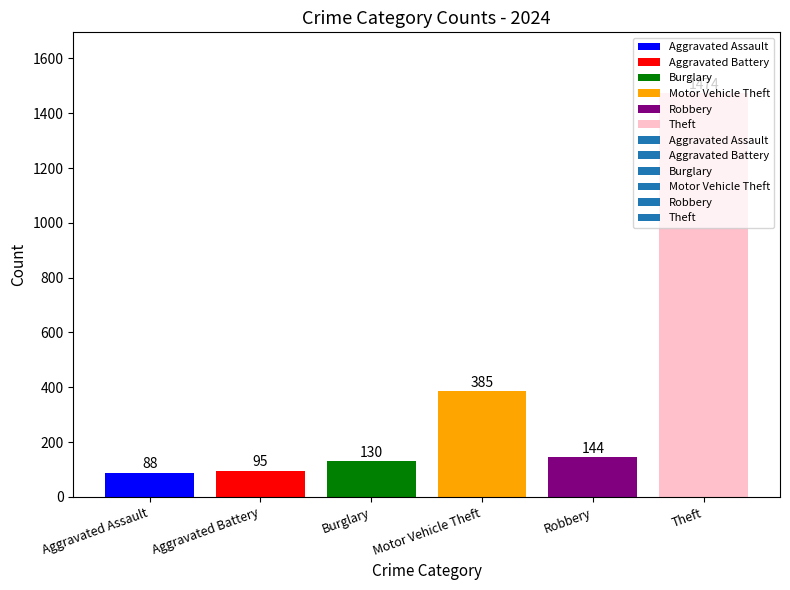

What is the change in value from Aggravated Battery to Burglary?

+35